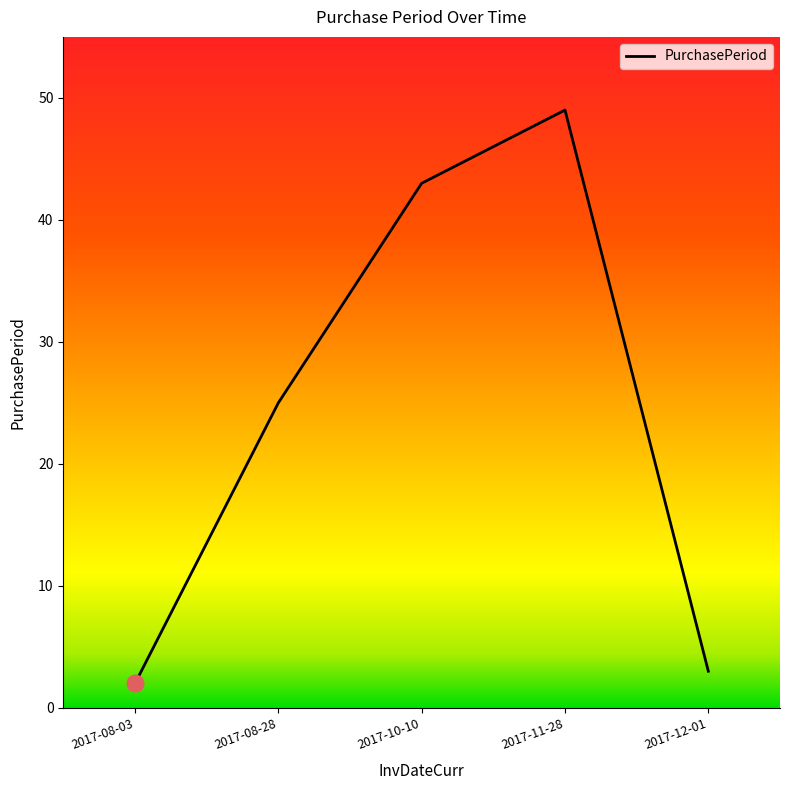

Does the chart have visible grid lines?

No